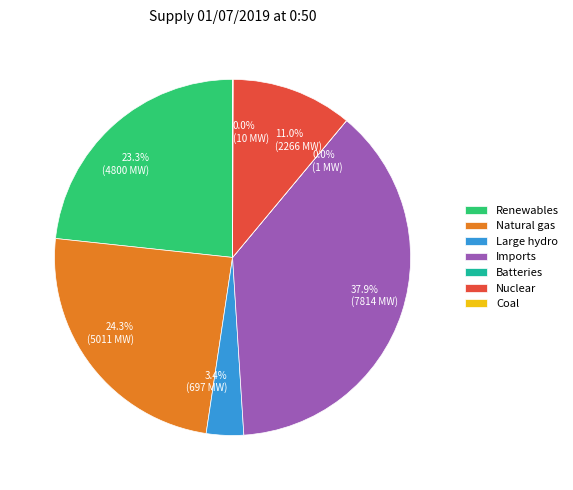

Is there any slice that represents more than half of the pie?

No